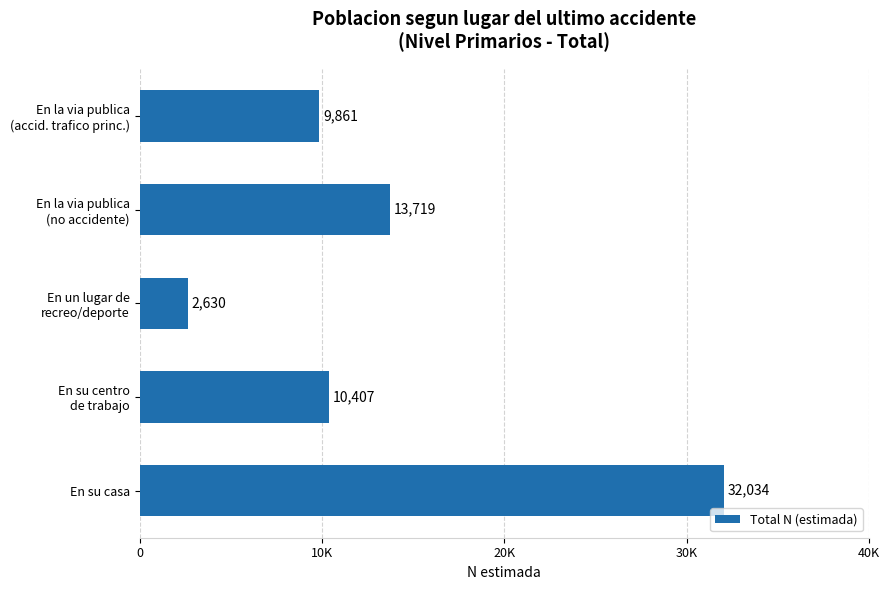

Which category has the lowest value across all series?

En un lugar de
recreo/deporte